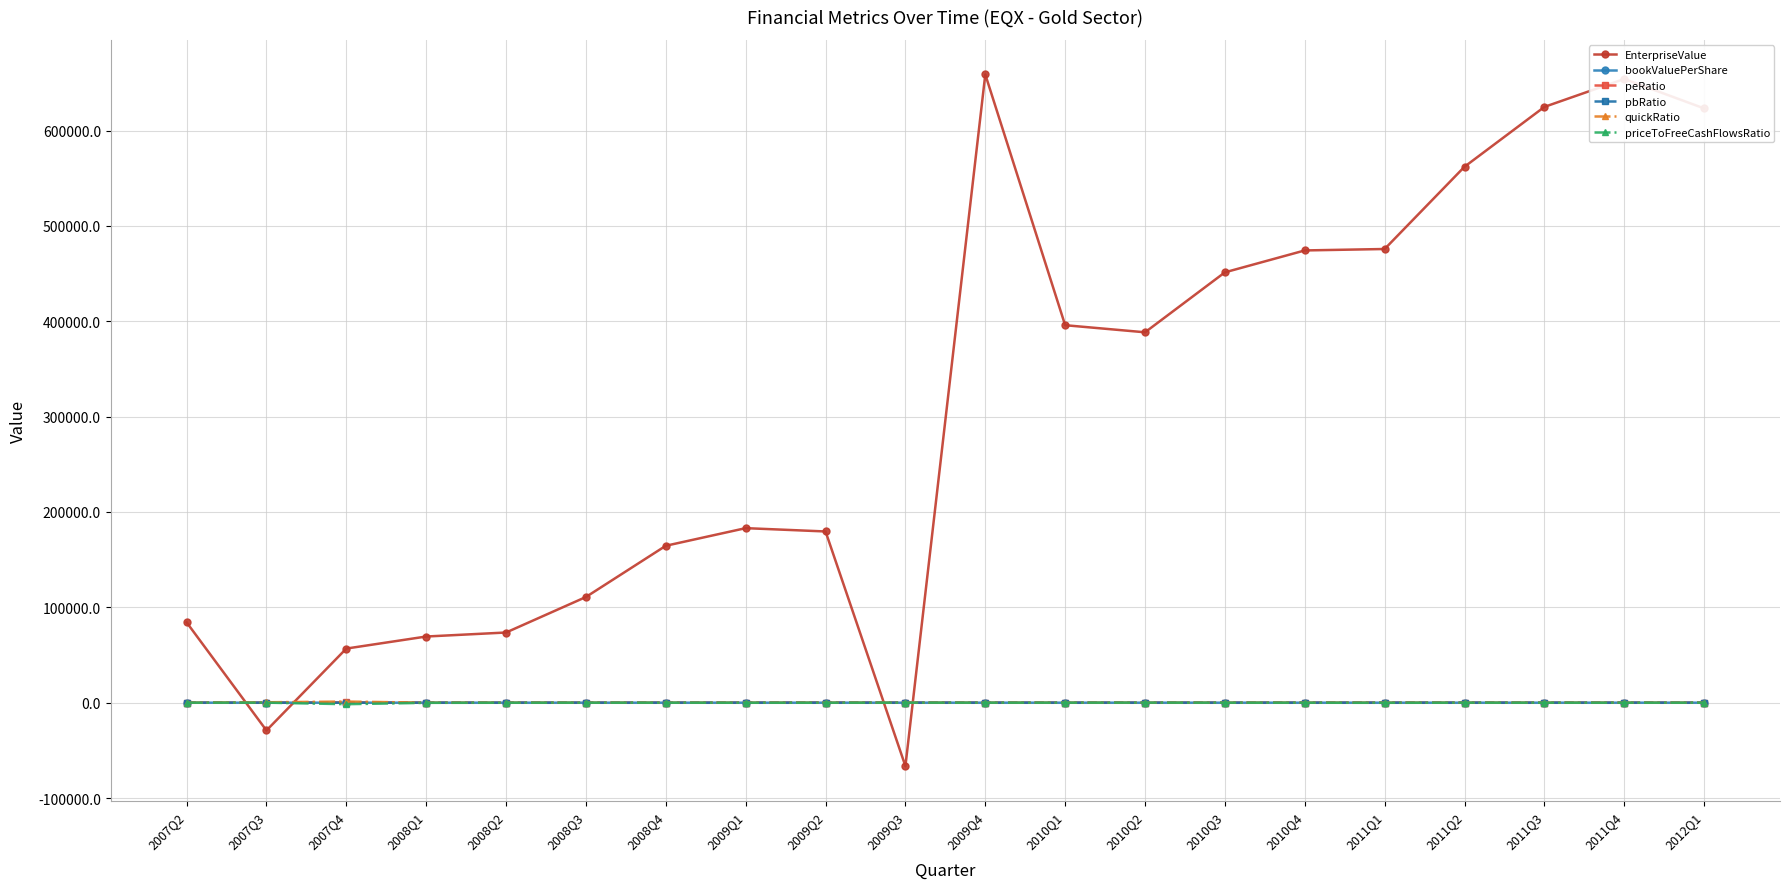

How many times do pbRatio and priceToFreeCashFlowsRatio cross each other?

4